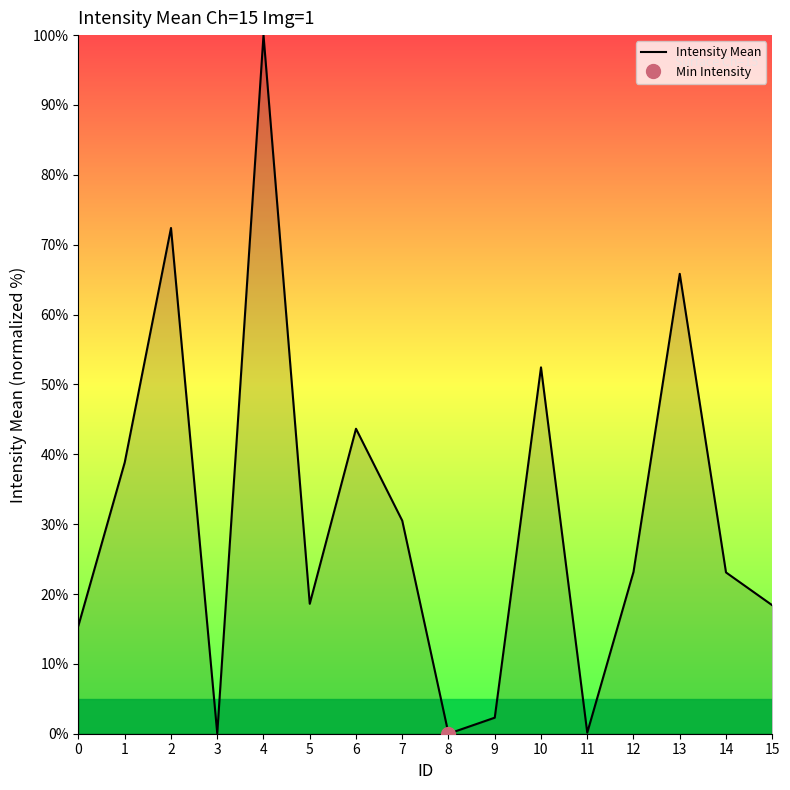

List the labels in order of value, largest first.

4, 2, 13, 10, 6, 1, 7, 12, 14, 5, 15, 0, 9, 11, 3, 8